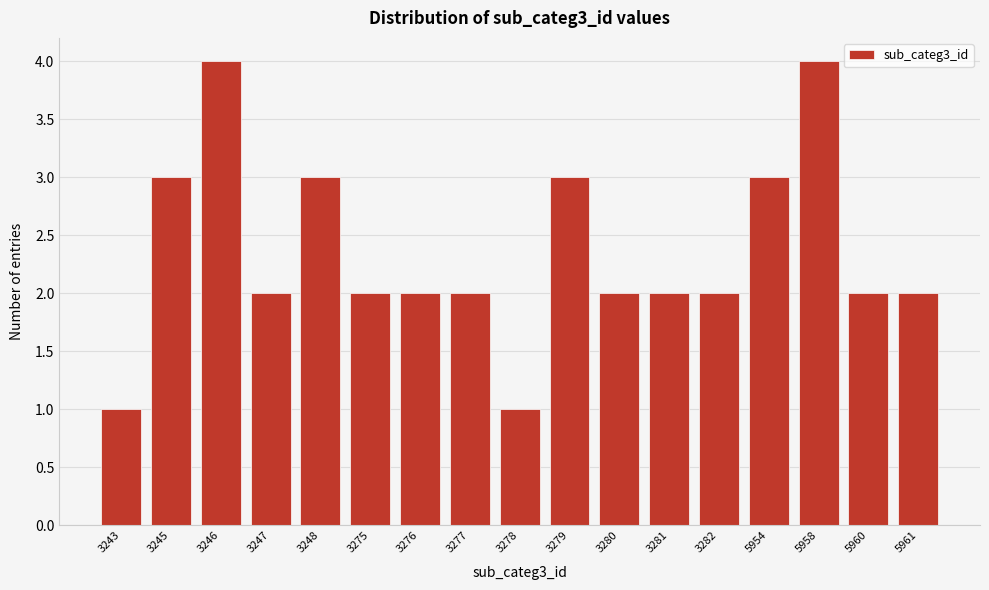

Reading right to left, what are all the values shown in this chart?

2	2	4	3	2	2	2	3	1	2	2	2	3	2	4	3	1